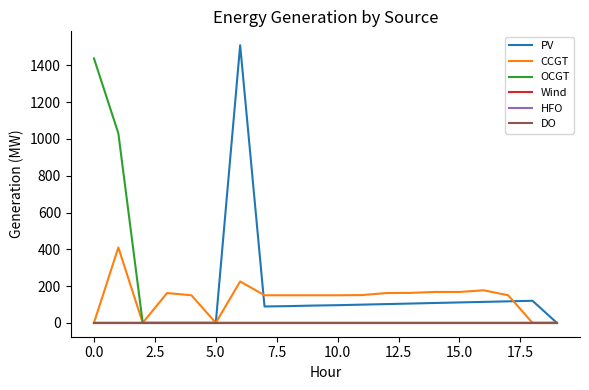

In CCGT, how many points are higher than both neighbors (excluding endpoints)?

4